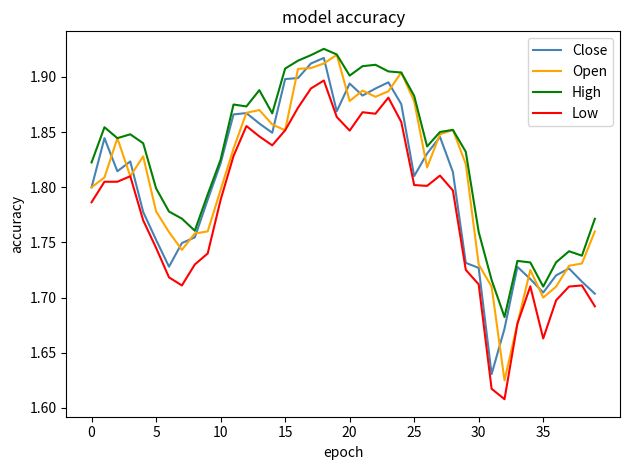

Which series has the largest total across all categories?

High